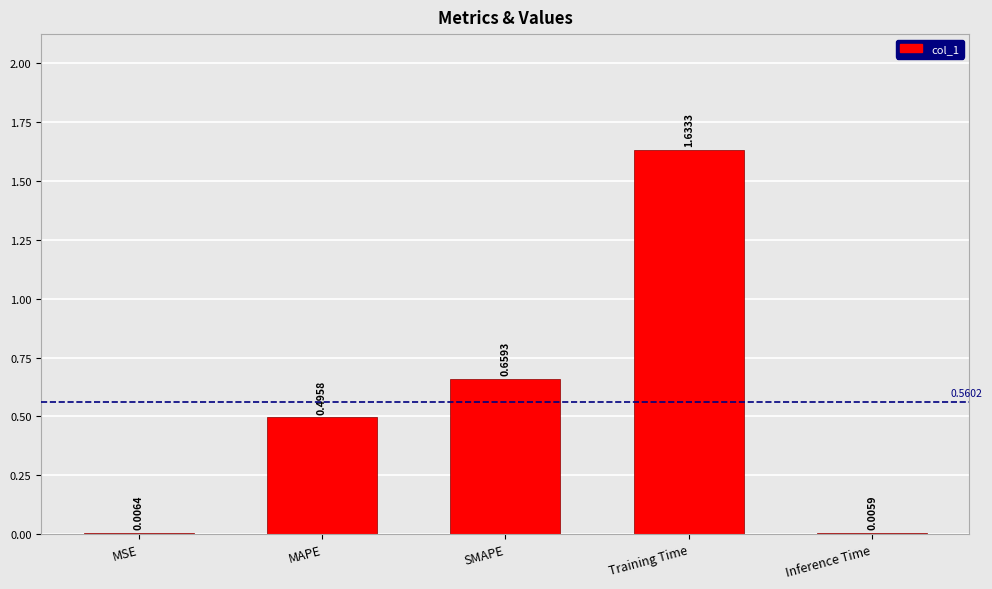

What is the sum of all values?

2.8